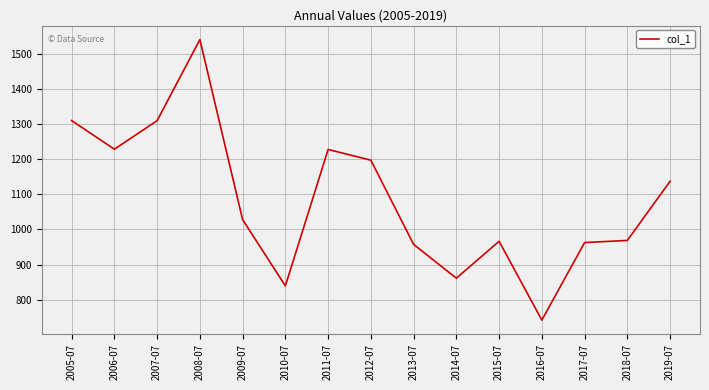

Is it true that the value at 2019-07 is 1875.4?

False